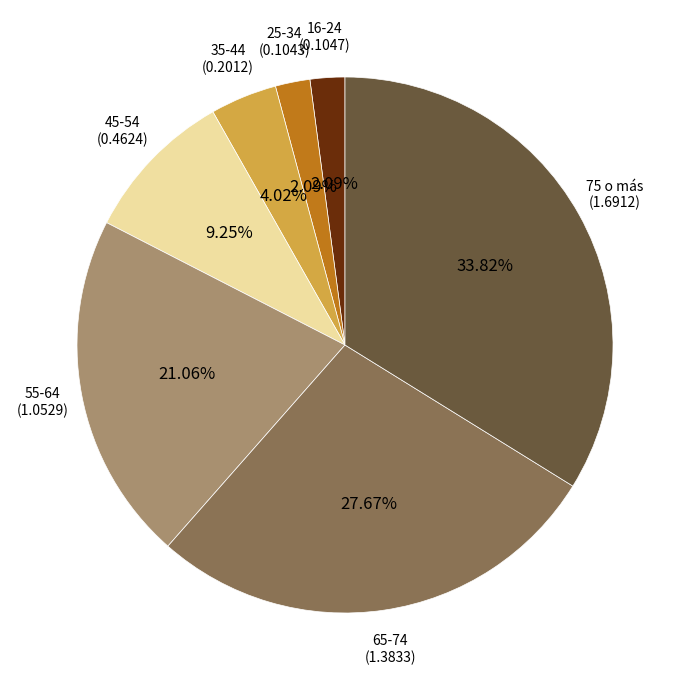

Is there a majority slice in this chart?

No